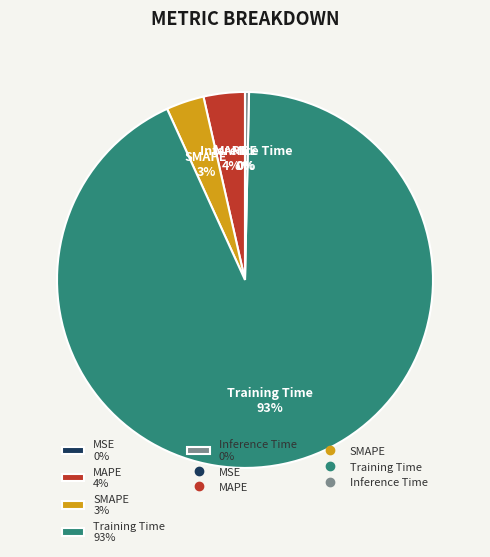

The Training Time 93% slice represents 93% of the pie. True or false?

True